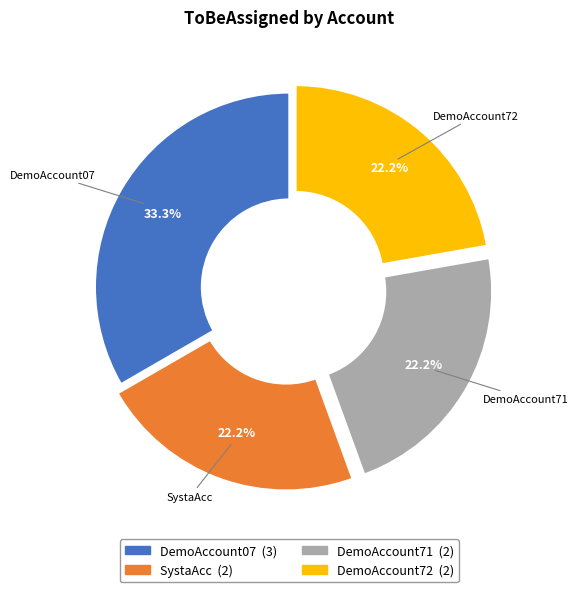

To the nearest percent, what is the combined percentage of SystaAcc and DemoAccount72?

44%